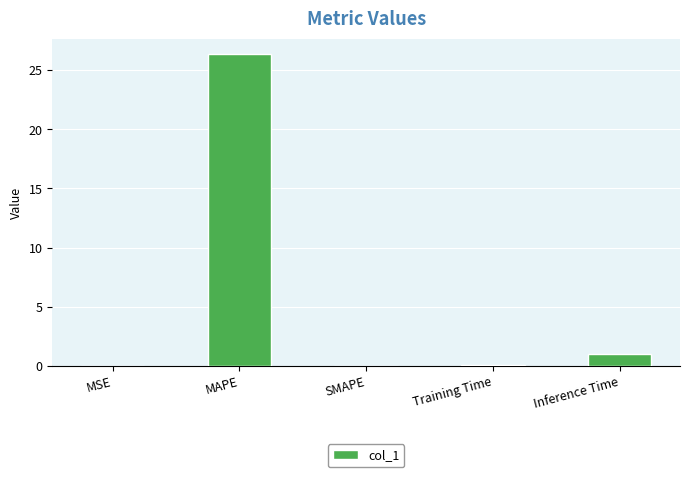

The chart shows a value of 1.0 at Inference Time. True or false?

True